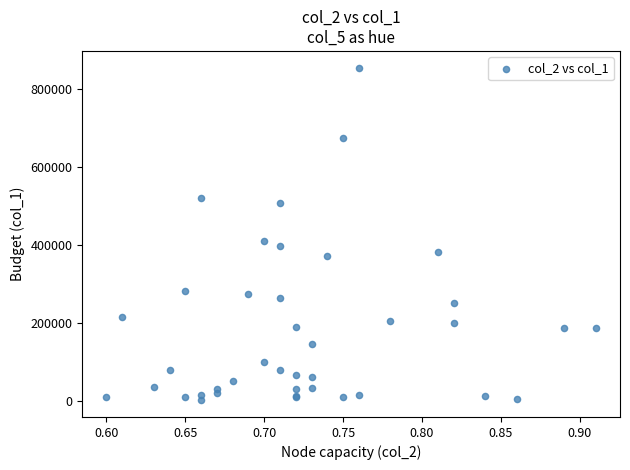

What Y value in the scatter plot is closest to 428500?

410000